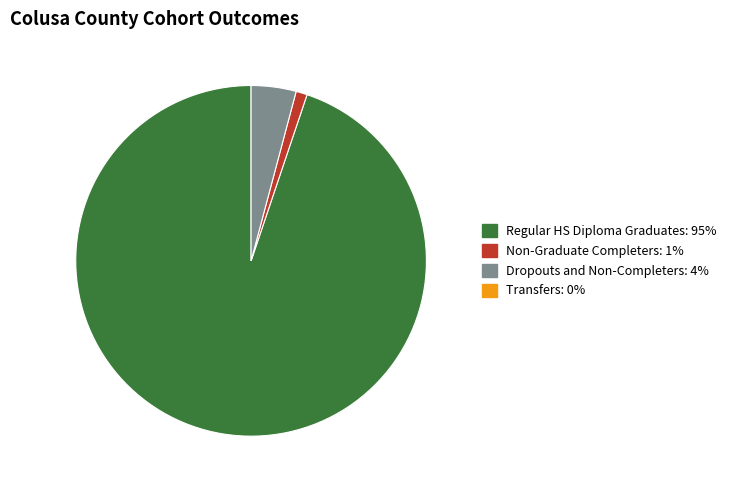

Is there any slice that represents more than half of the pie?

Yes